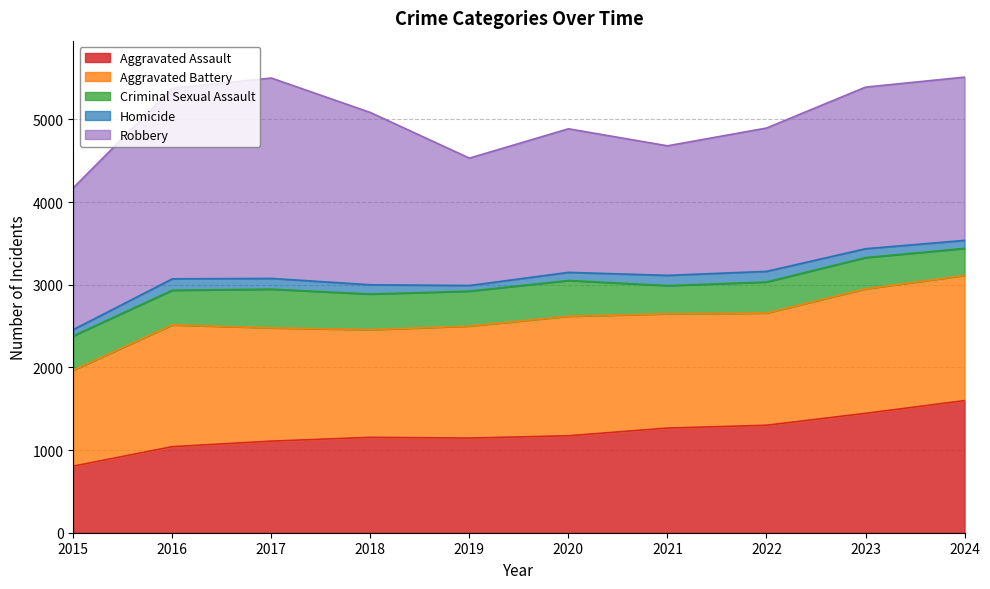

How many lines are shown in the chart?

5